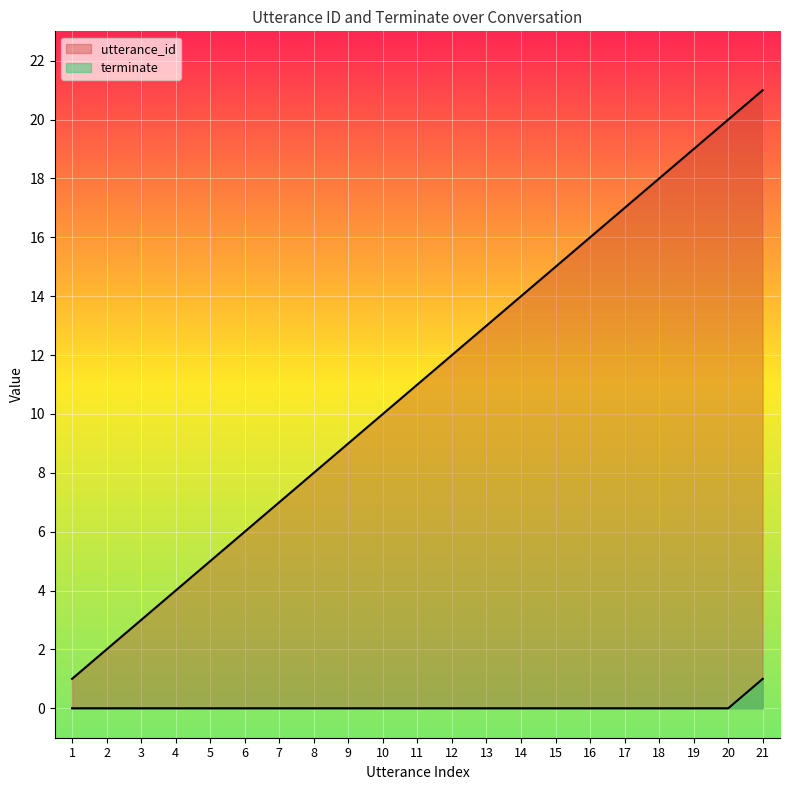

Which series has the largest total across all categories?

utterance_id